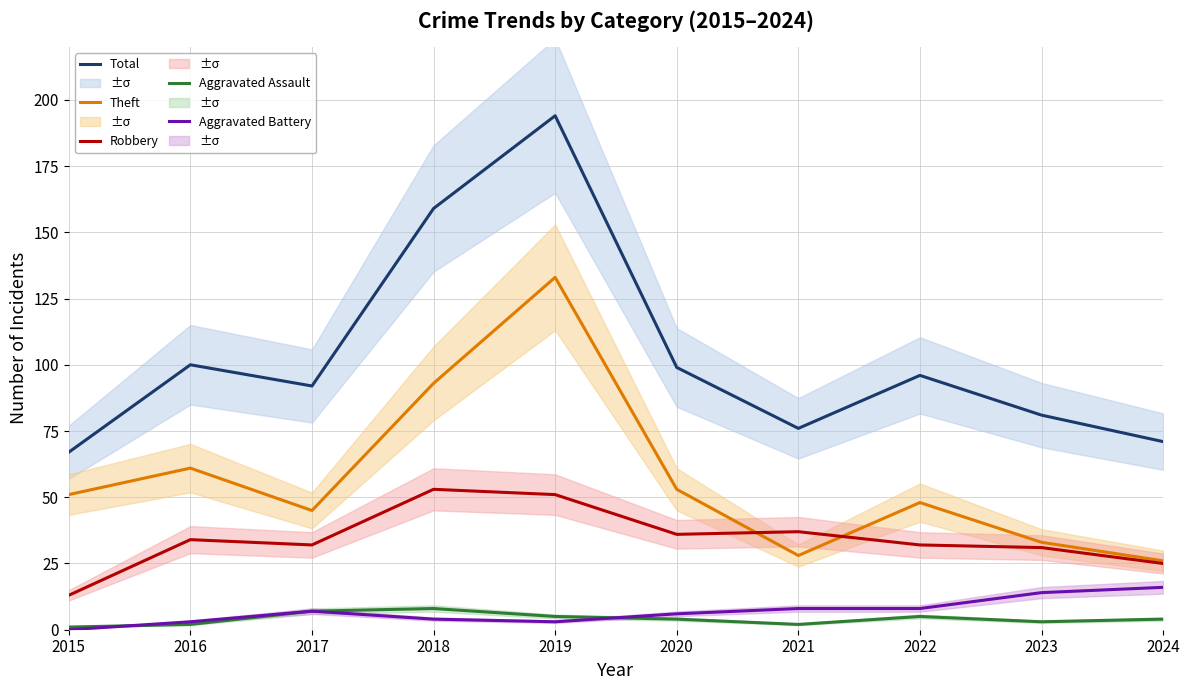

True or false: Aggravated Battery and Total cross at least once.

False